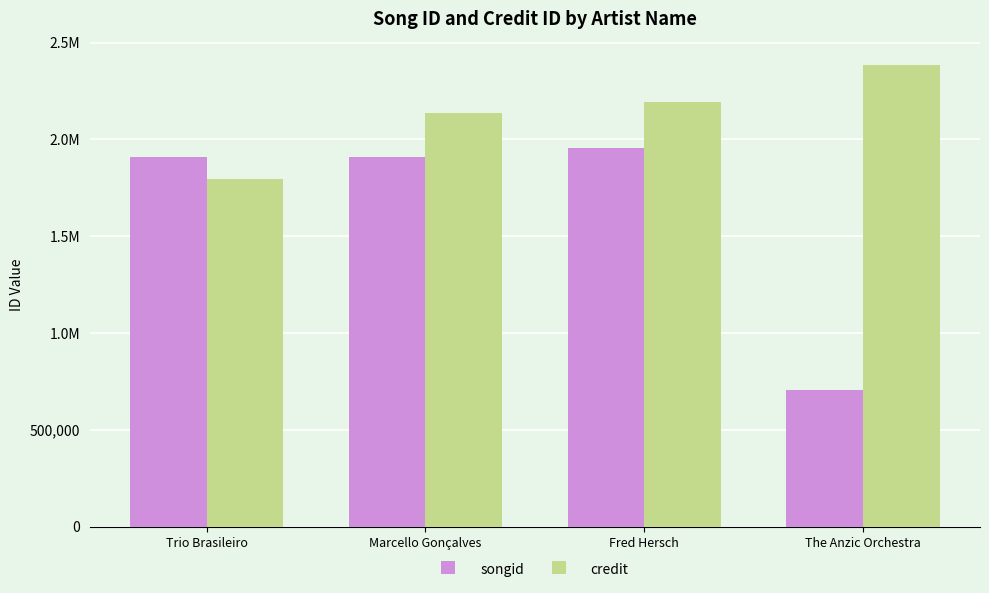

Reading left to right, transcribe all the data shown in this chart.

songid: 1907491	1907489	1953537	707598
credit: 1793366	2138245	2194267	2385699